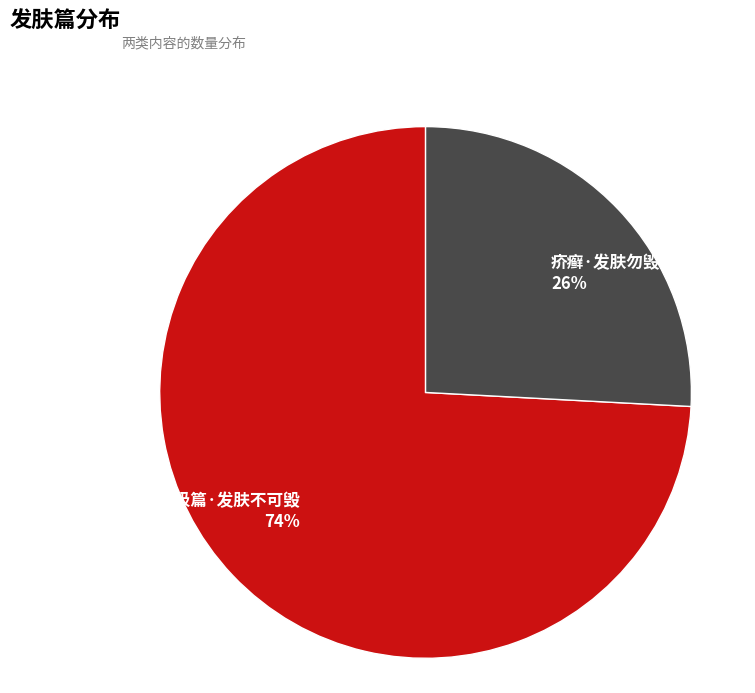

The 罔极篇·发肤不可毁 slice represents 80% of the pie. True or false?

False